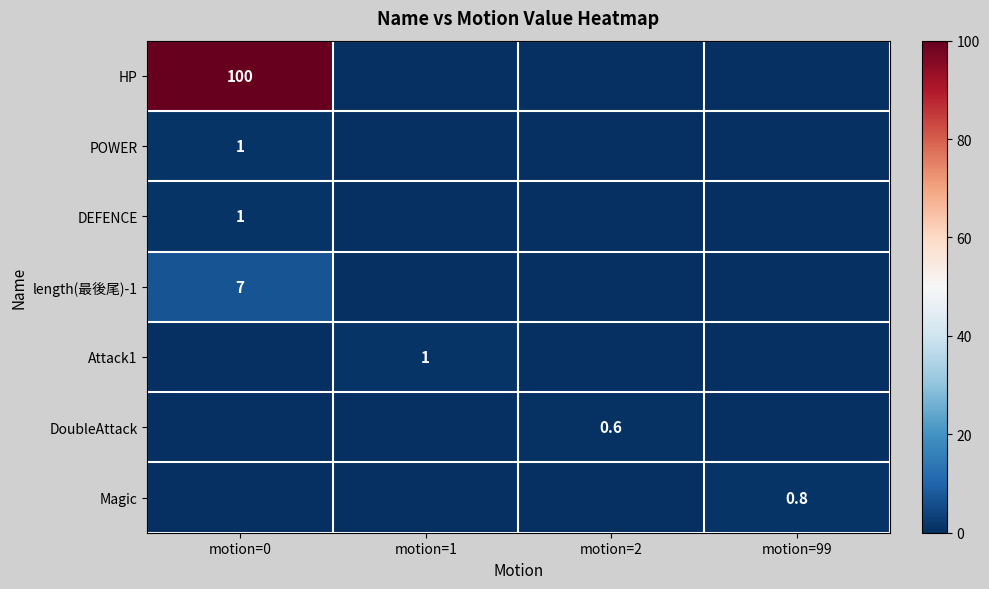

True or false: HP has a value of 100.0 at motion=0.

True